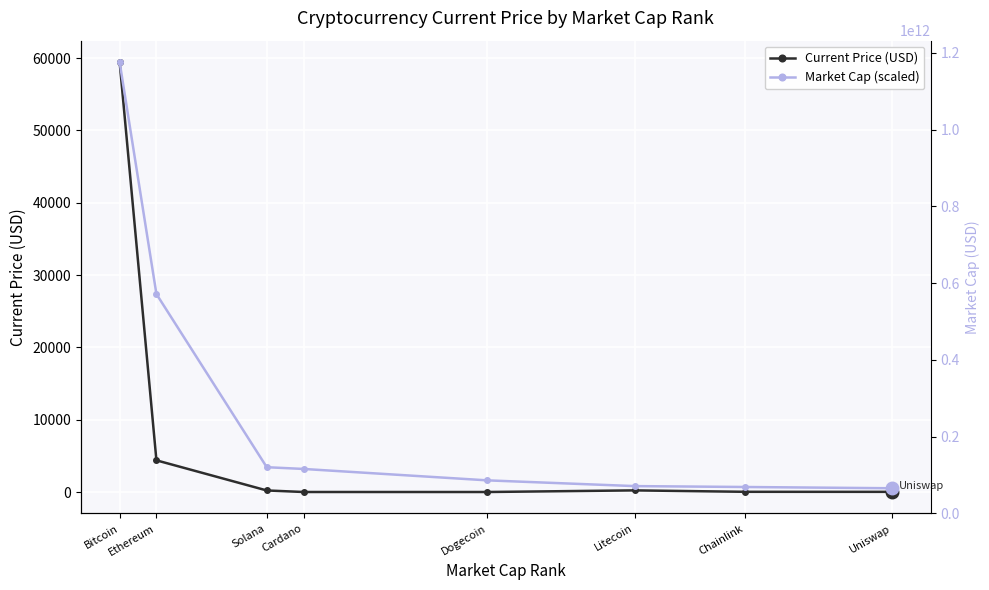

At which category is the sum across all series the highest?

Bitcoin